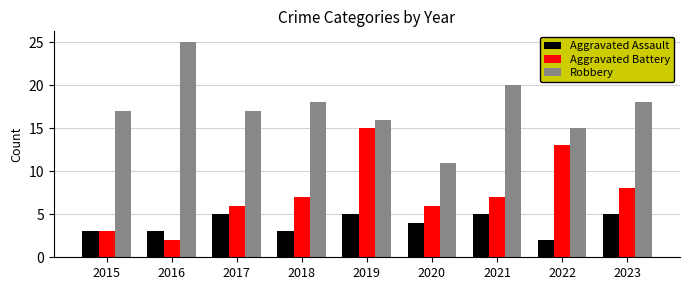

What is the difference between the highest and lowest values at 2019?

11